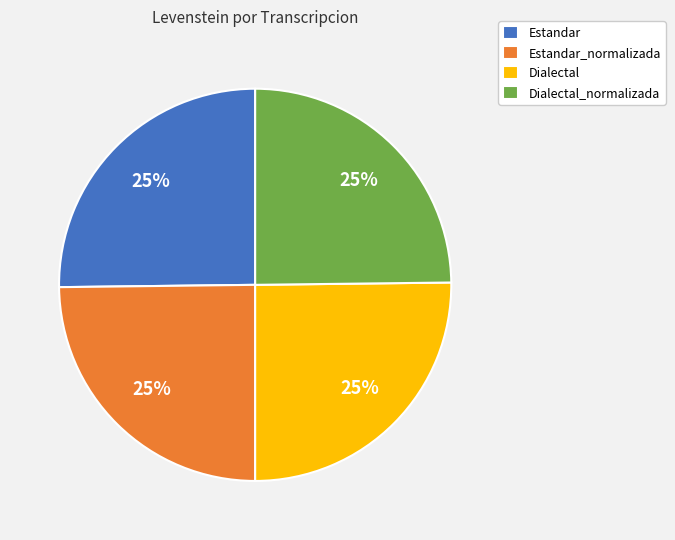

The Dialectal_normalizada slice represents 32% of the pie. True or false?

False